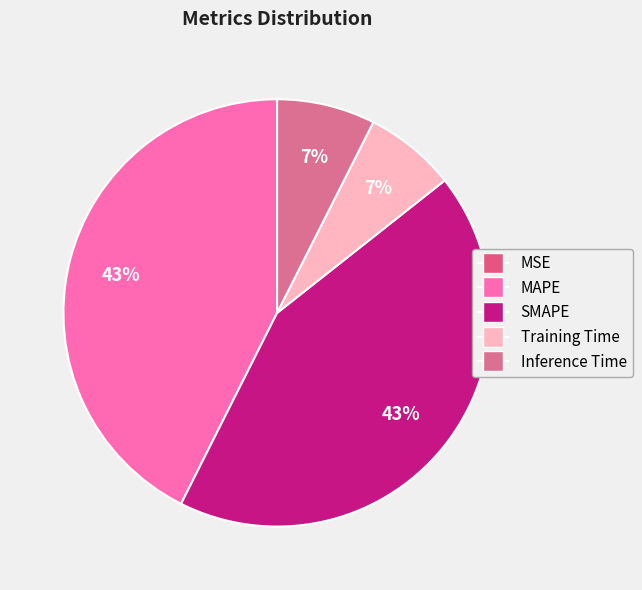

Is MAPE the majority of the pie?

No